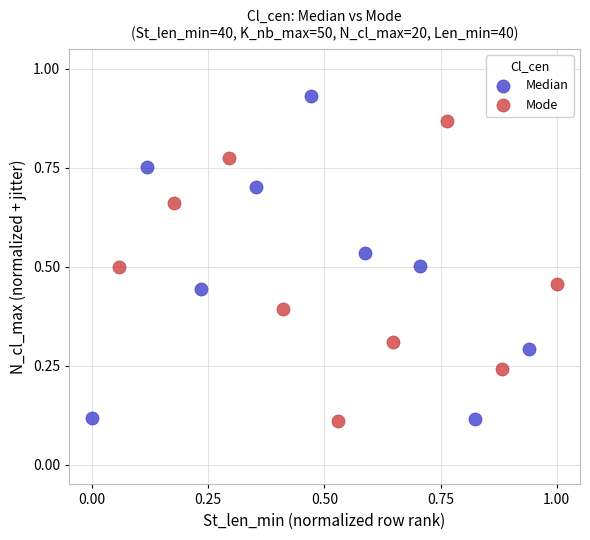

Which series contains the highest Y value?

Median